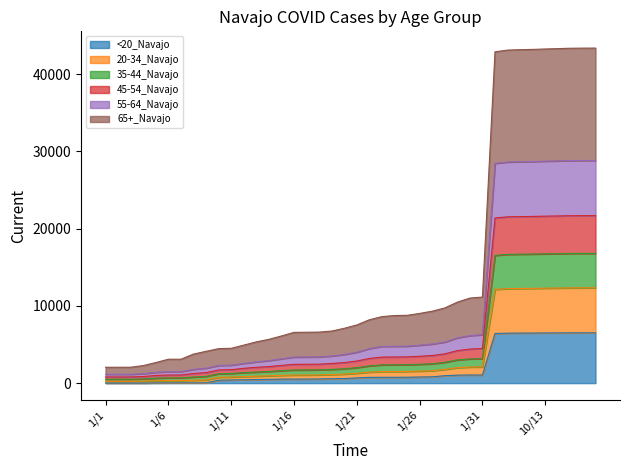

Does the chart have visible grid lines?

No